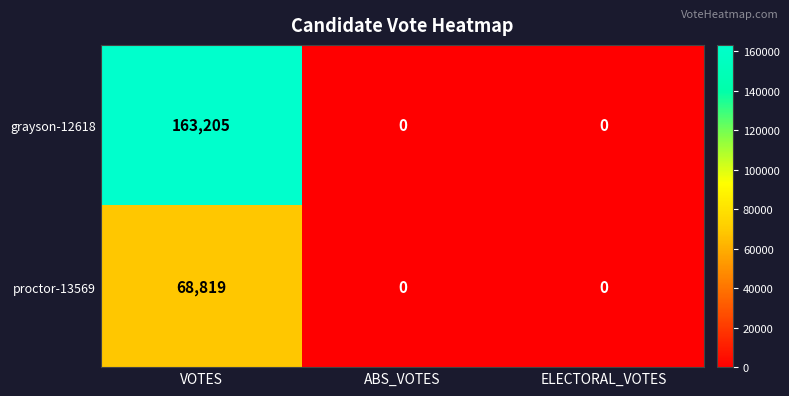

List the series in order of their peak value, highest first.

grayson-12618, proctor-13569